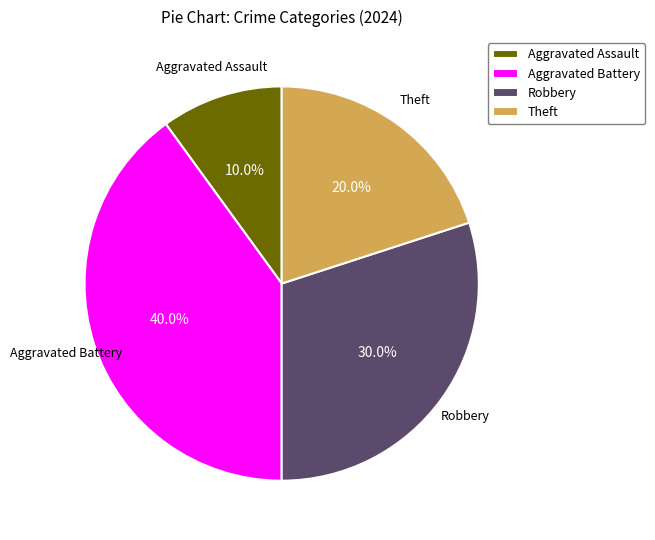

What percentage is the Robbery slice, to the nearest percent?

30%